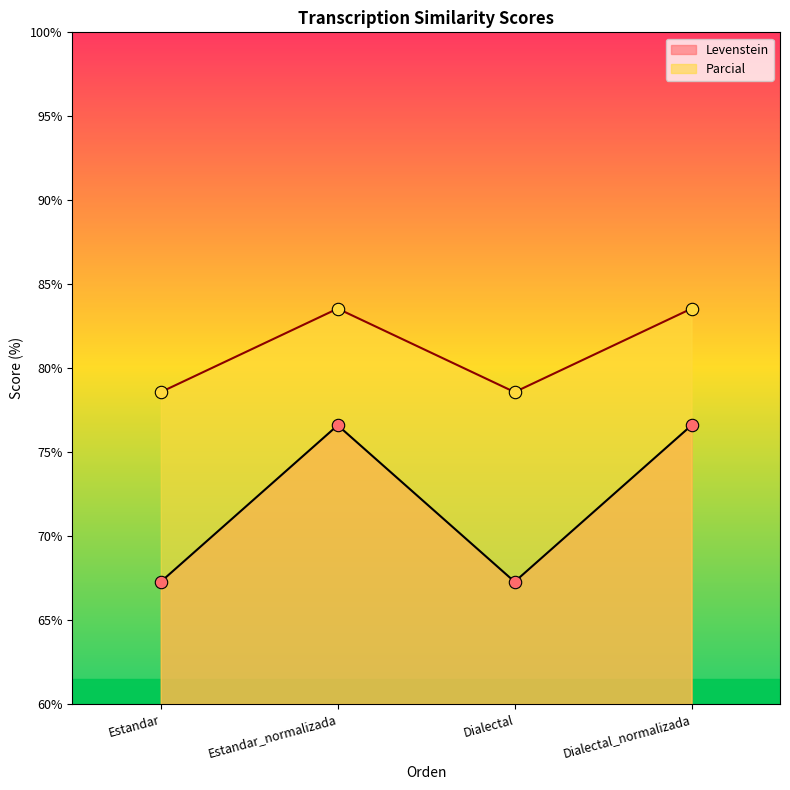

At how many categories does at least one series exceed 74?

4